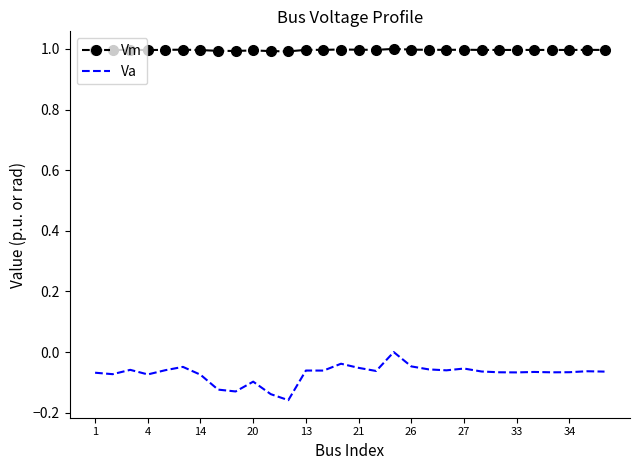

Which series has the widest spread of values?

Va